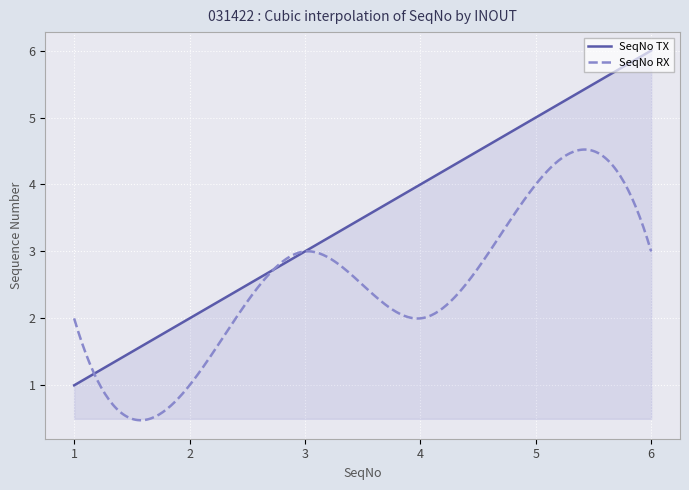

List the series in order of their peak value, highest first.

SeqNo TX, SeqNo RX